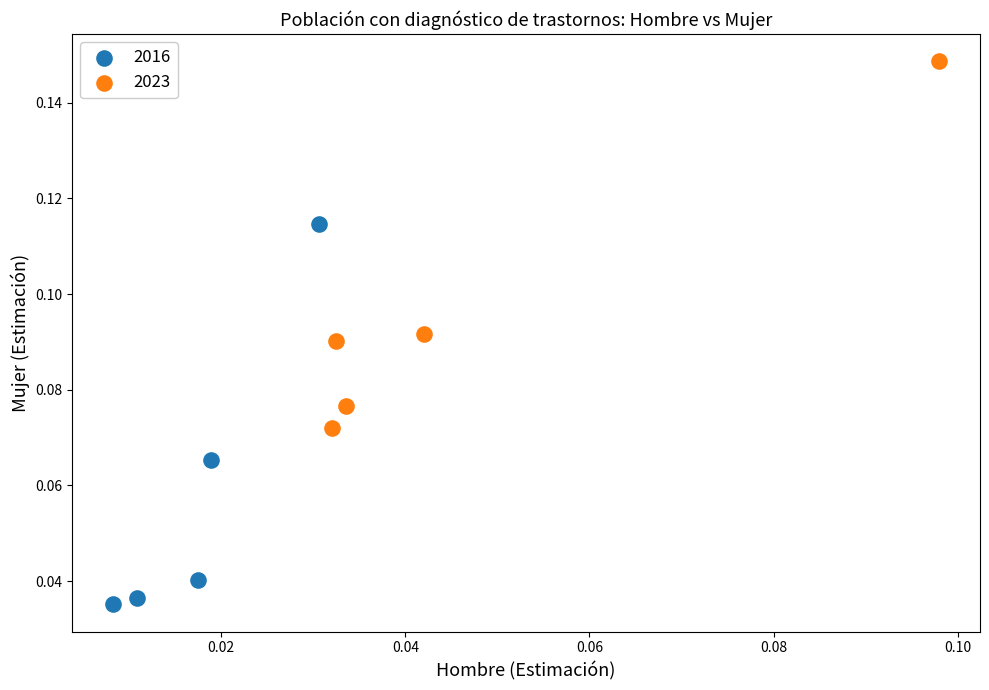

Which series has the largest Y range (max minus min)?

2016